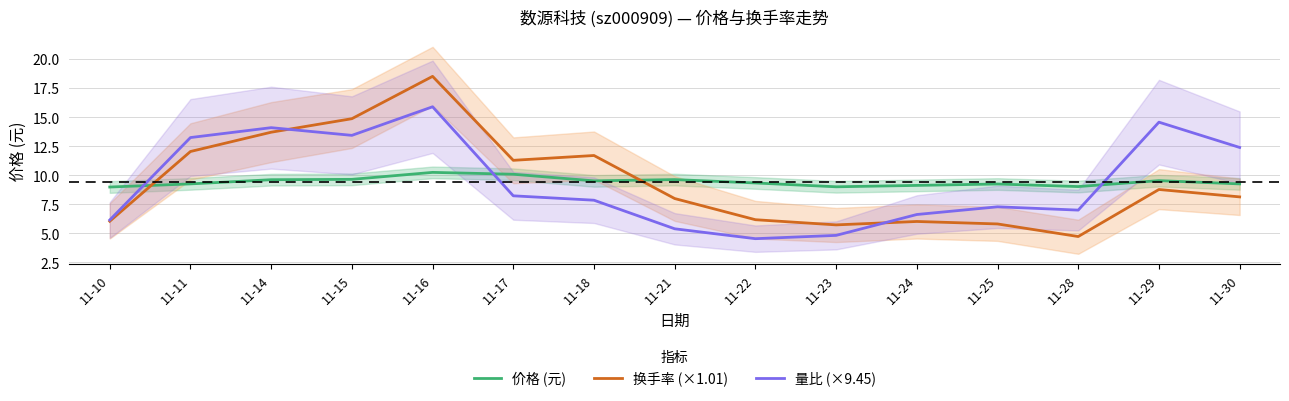

Which label corresponds to the smallest value in the chart?

11-22